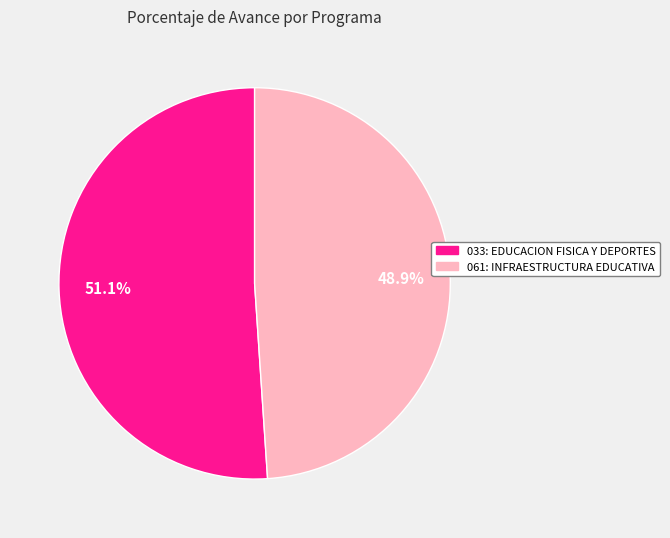

How many slices are in this pie chart?

2